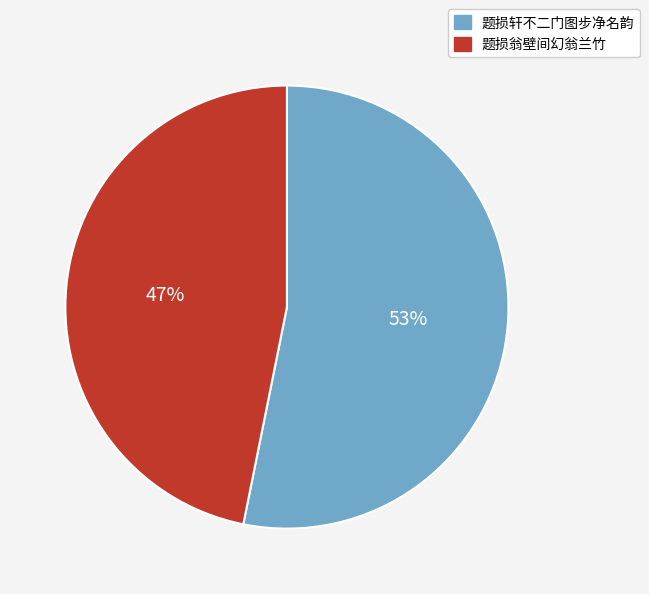

To the nearest percent, what is the combined percentage of 题损翁壁间幻翁兰竹 and 题损轩不二门图步净名韵?

100%